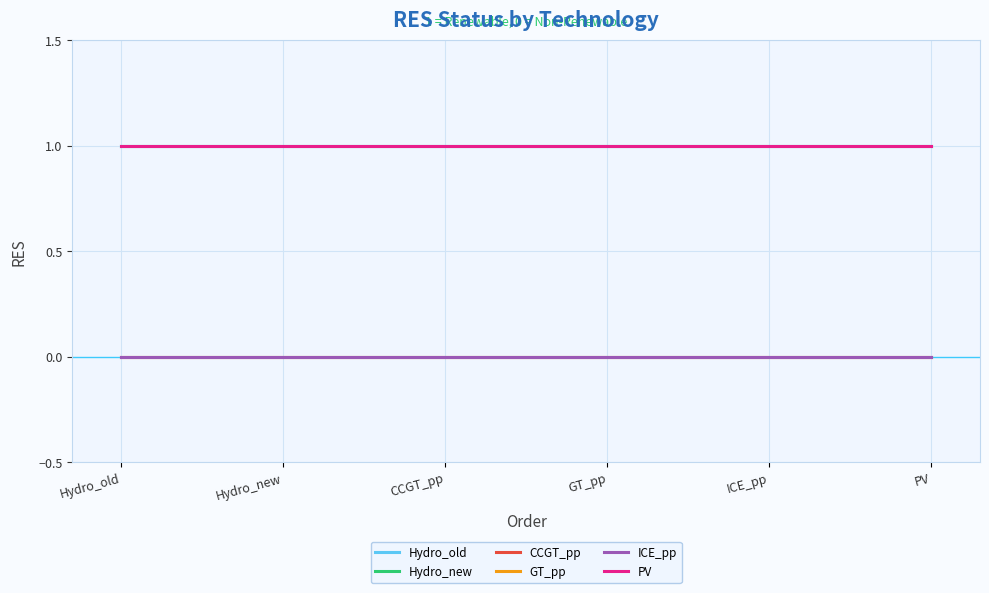

What is the label of the 5th point from the left?

ICE_pp